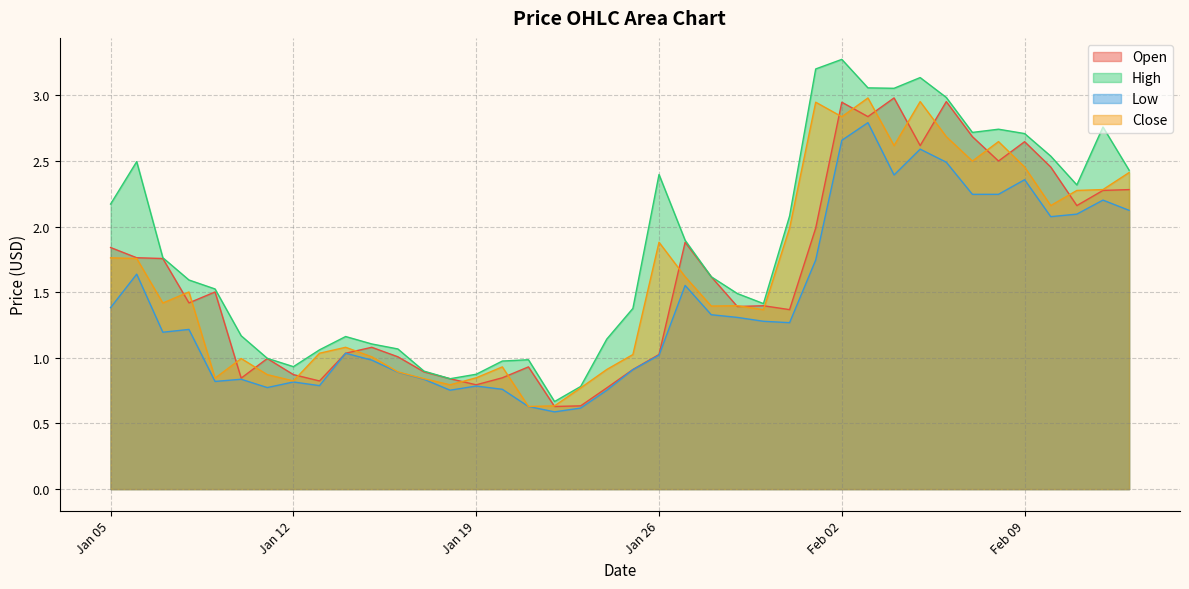

Does the chart display data point markers on the line(s)?

No